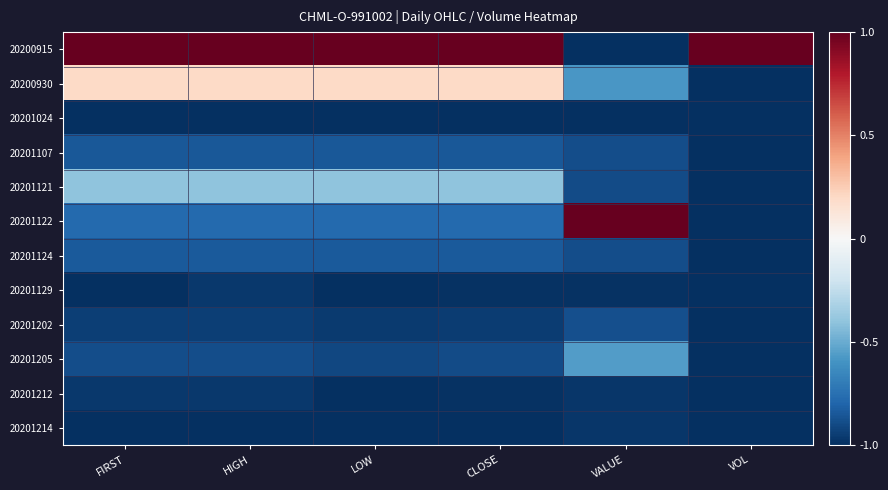

Which series has the largest total across all categories?

20200915